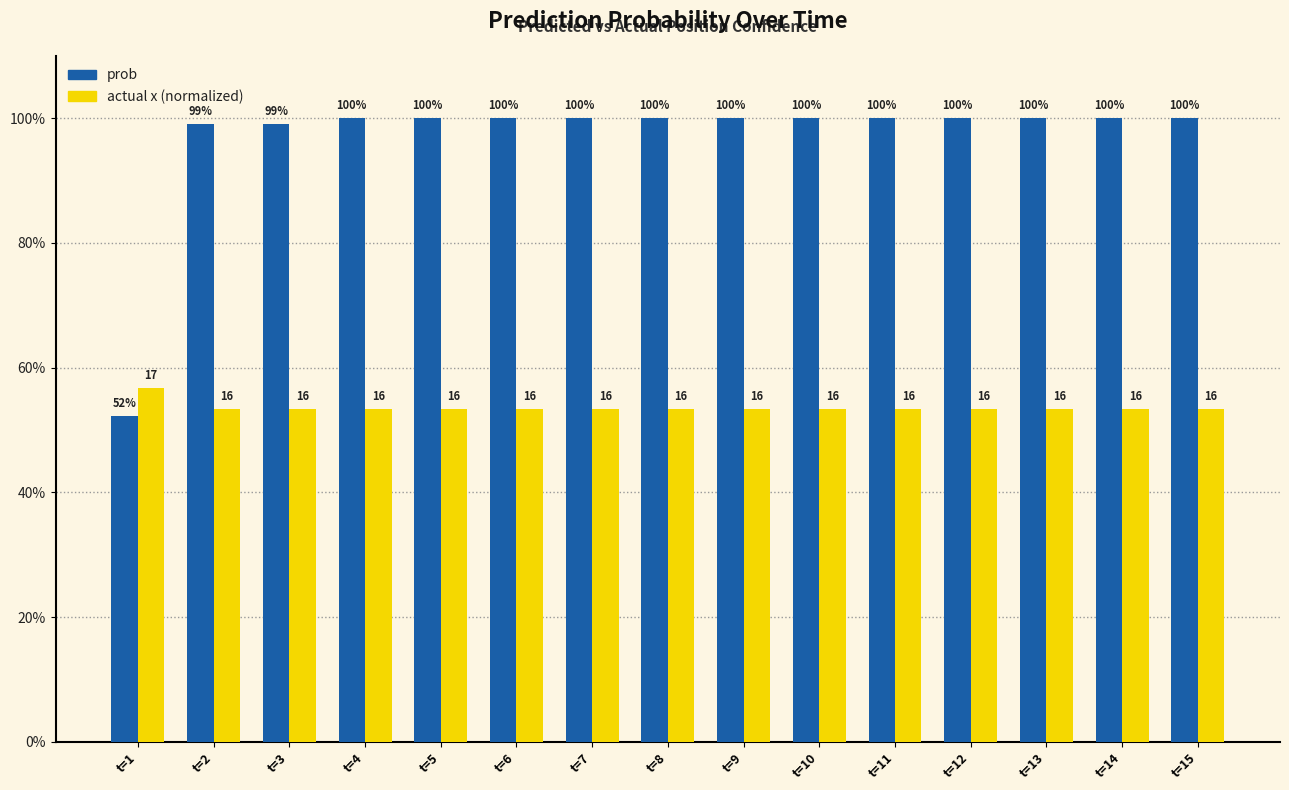

Is it true that actual x (normalized) equals 0.7 at t=9?

False